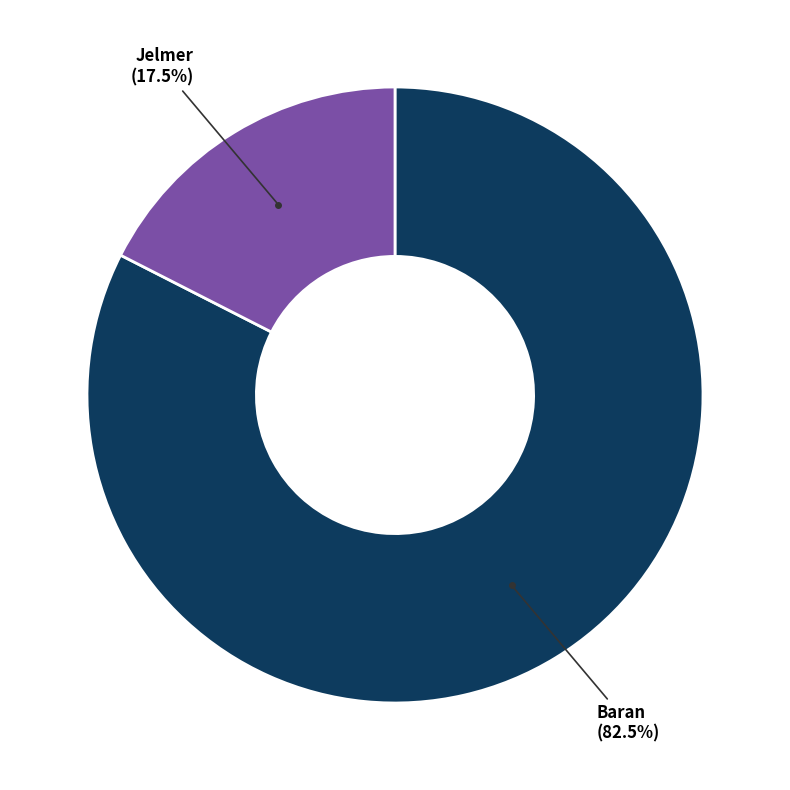

Is there a majority slice in this chart?

Yes